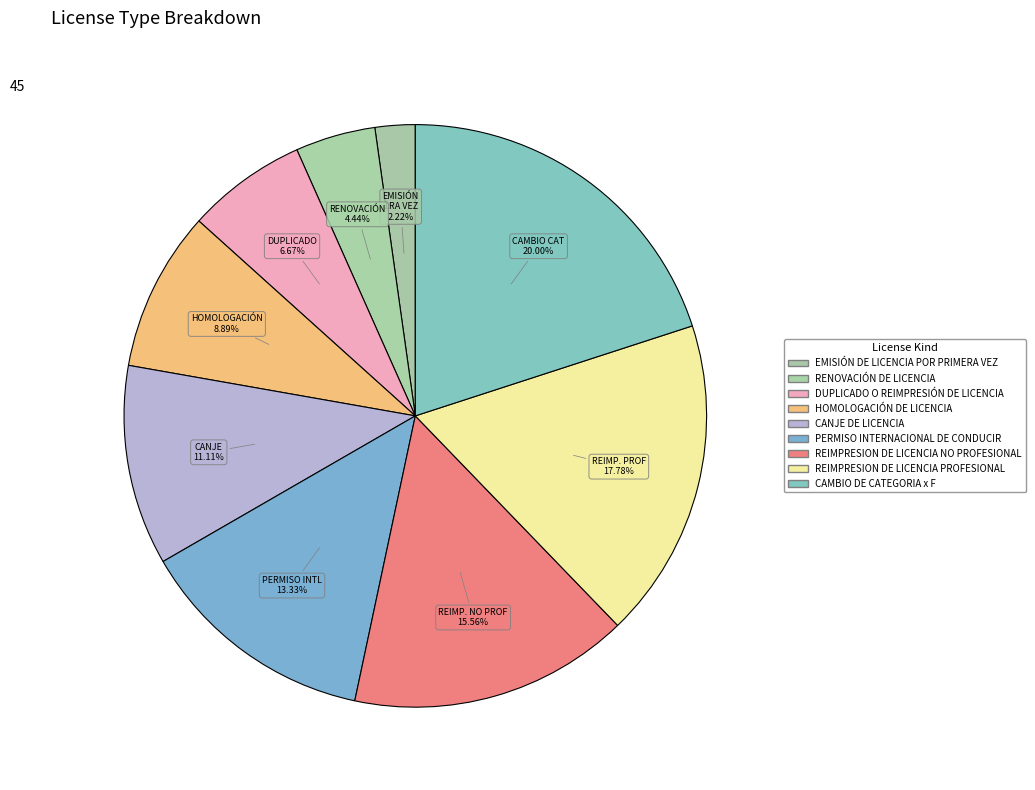

How much of the chart is everything except CANJE DE LICENCIA?

88.9%